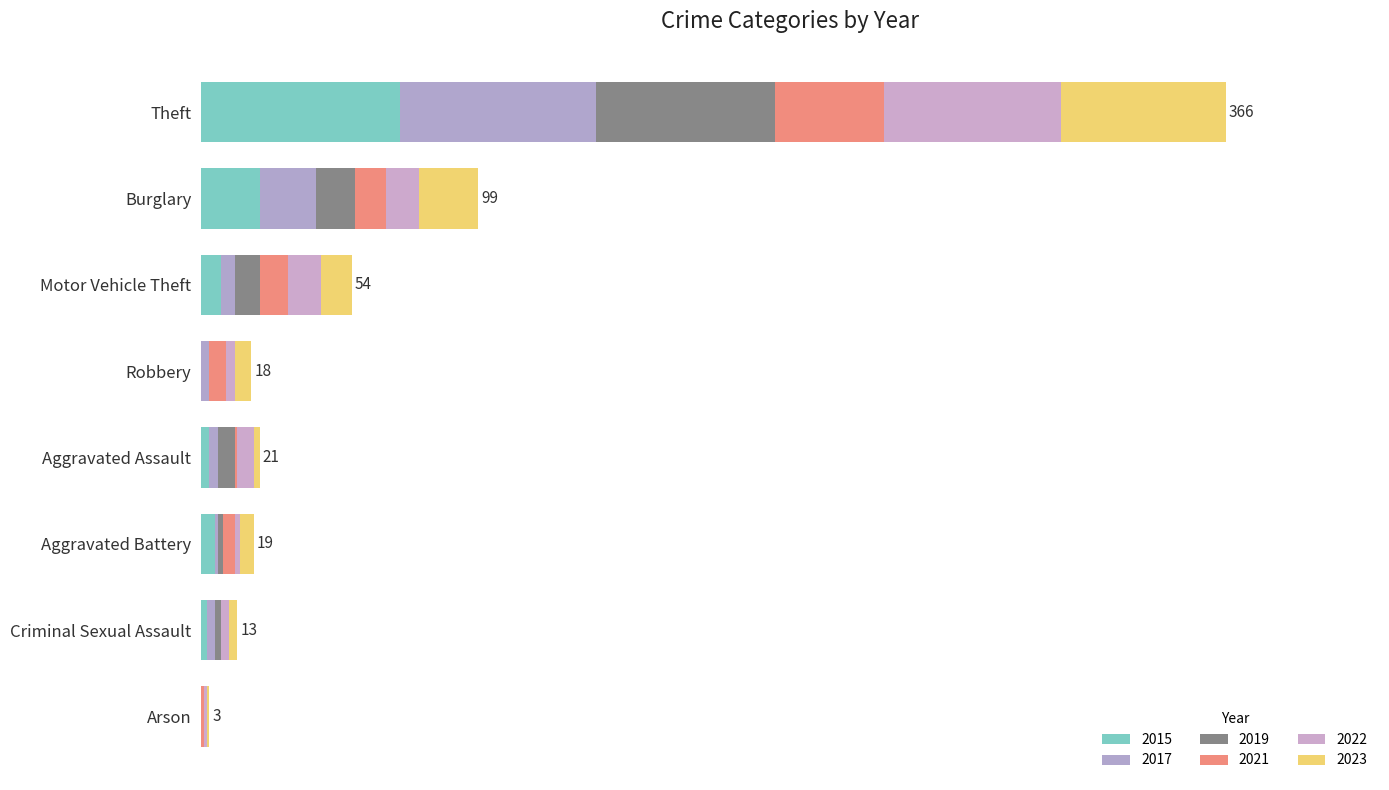

How many distinct data groups are displayed?

6